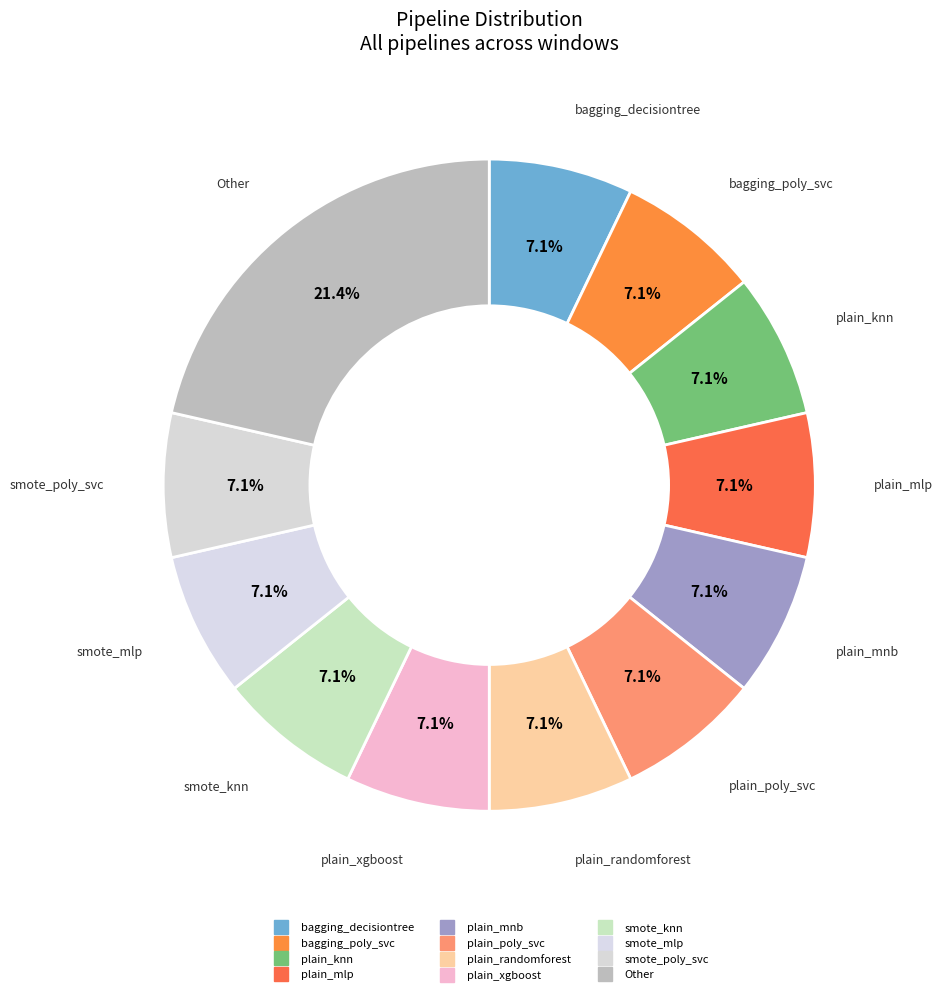

What is the largest slice in the pie chart?

Other